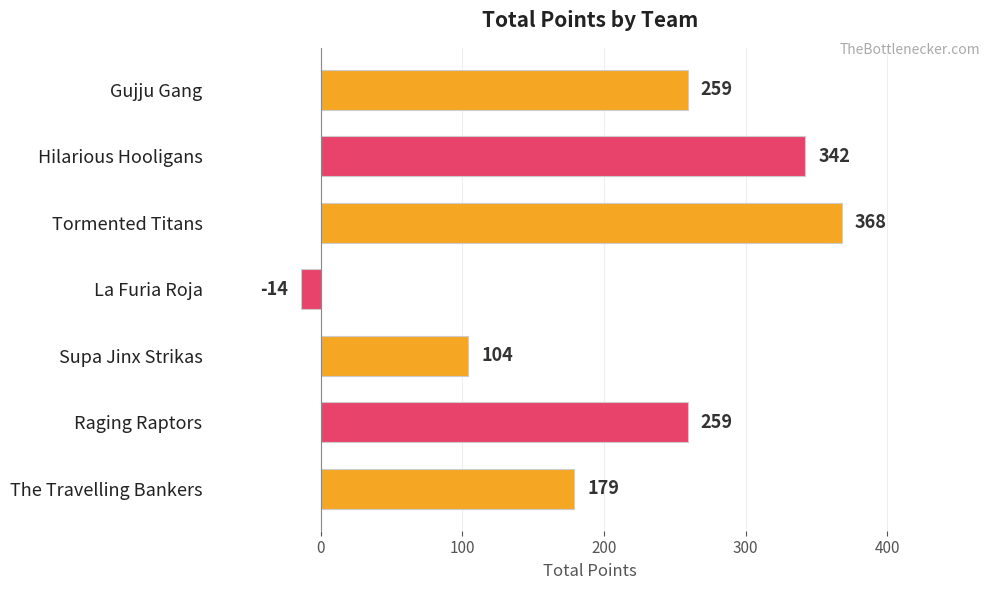

At which category does the chart reach its minimum across all series?

La Furia Roja